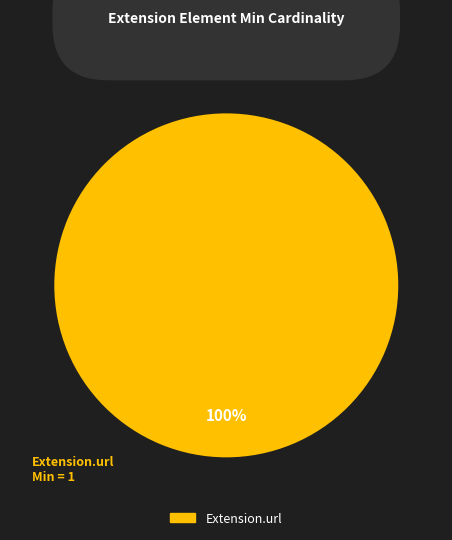

Is there any slice that represents more than half of the pie?

Yes